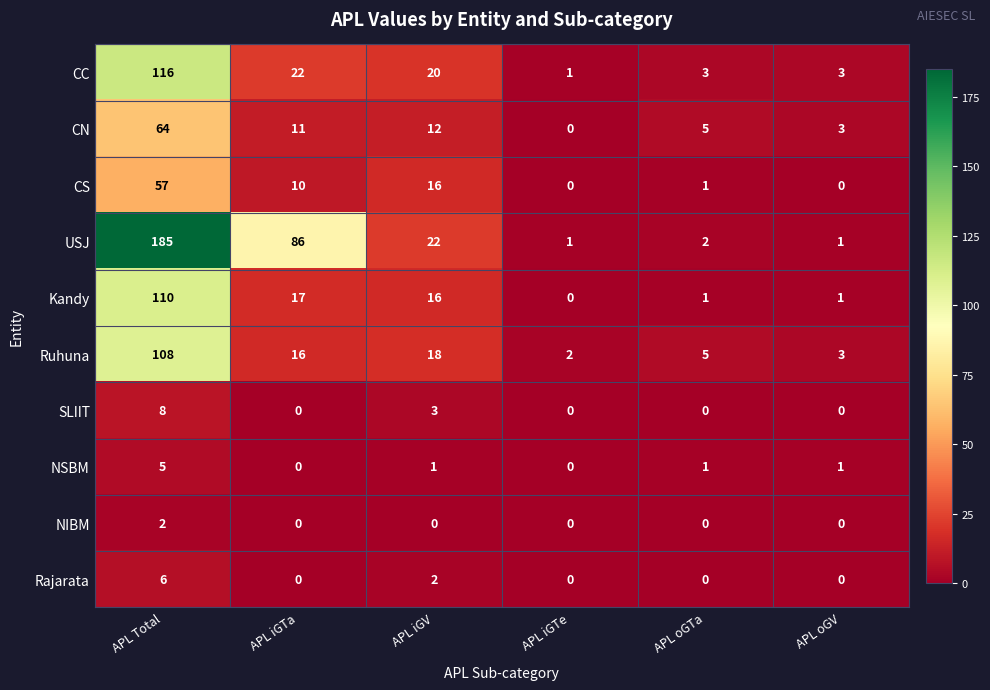

Count the NIBM values in the range 0 to 1.

5